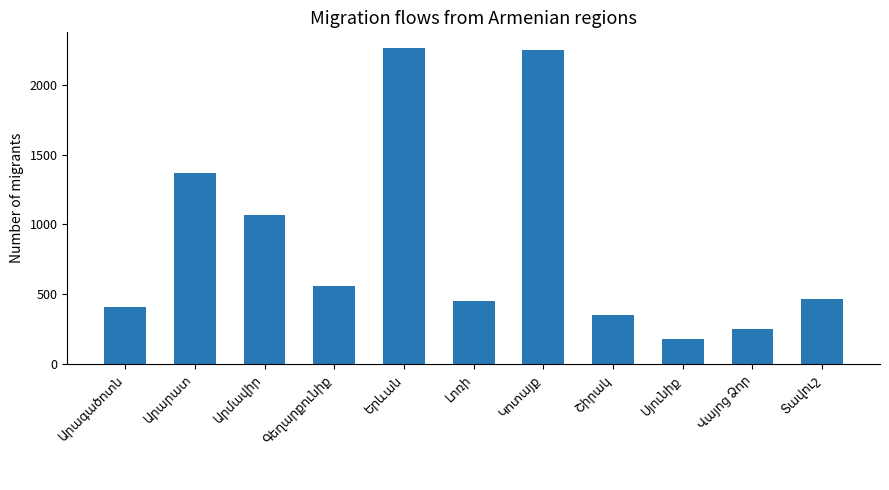

What is the greatest value displayed?

2263